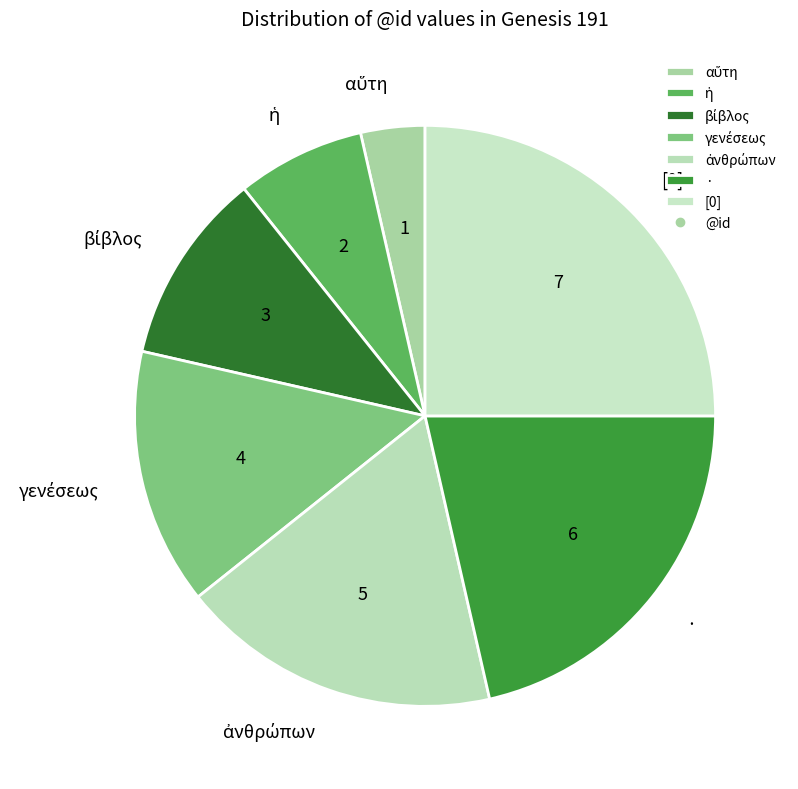

True or false: [0] accounts for 19% of the total.

False